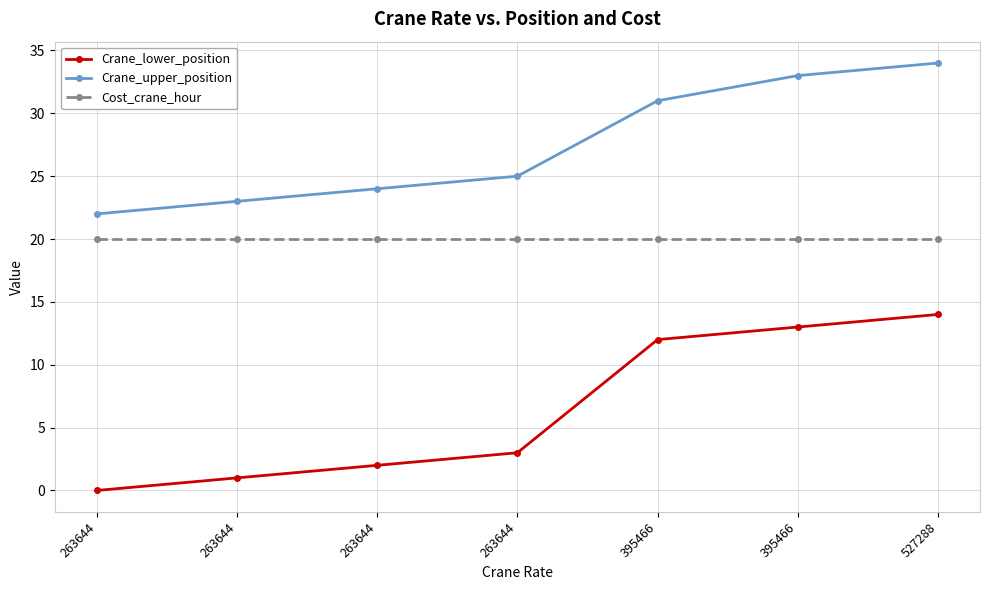

Between 263644 and 263644, which is larger?

263644